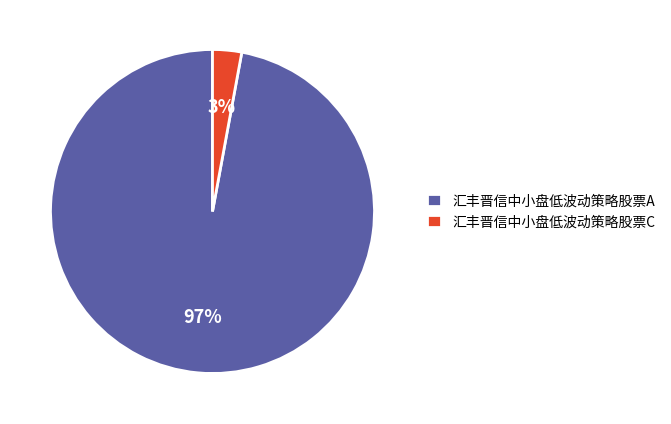

True or false: 汇丰晋信中小盘低波动策略股票A accounts for 97% of the total.

True